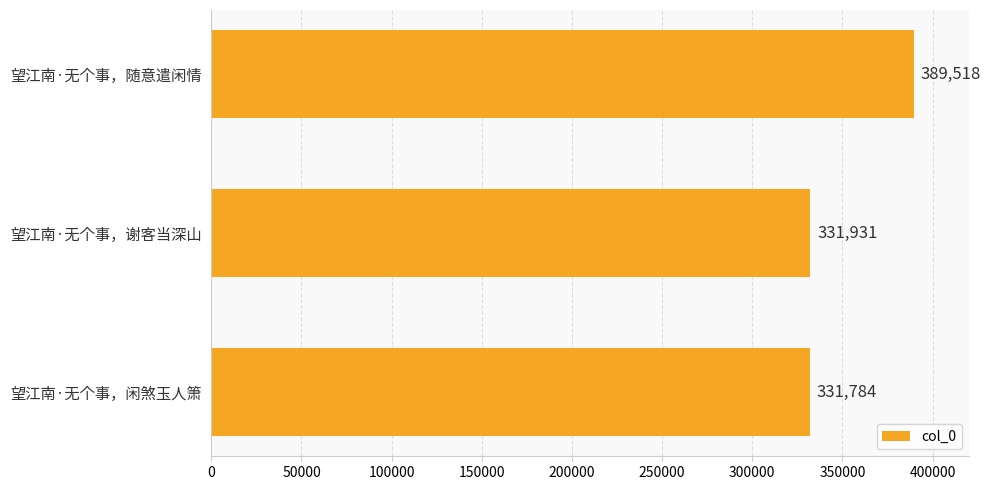

Rank the categories by value from highest to lowest.

望江南·无个事，随意遣闲情, 望江南·无个事，谢客当深山, 望江南·无个事，闲煞玉人箫